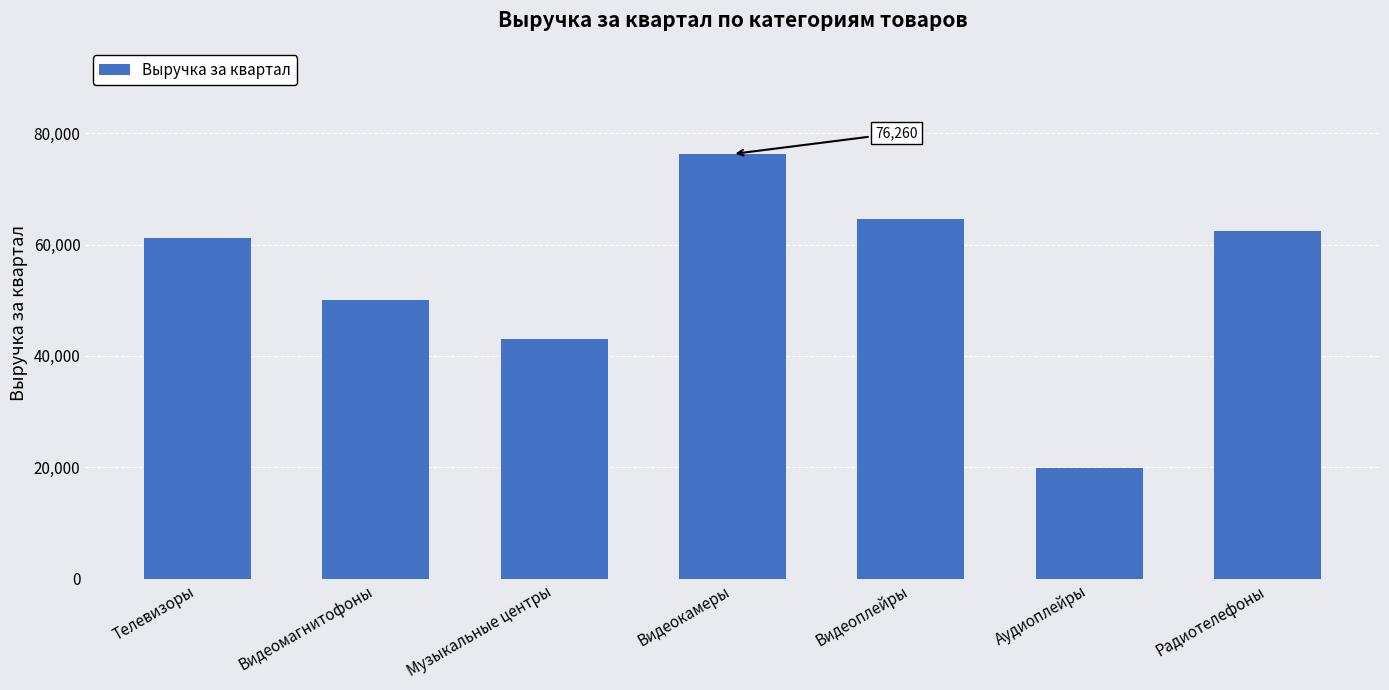

What is the average value?

53911